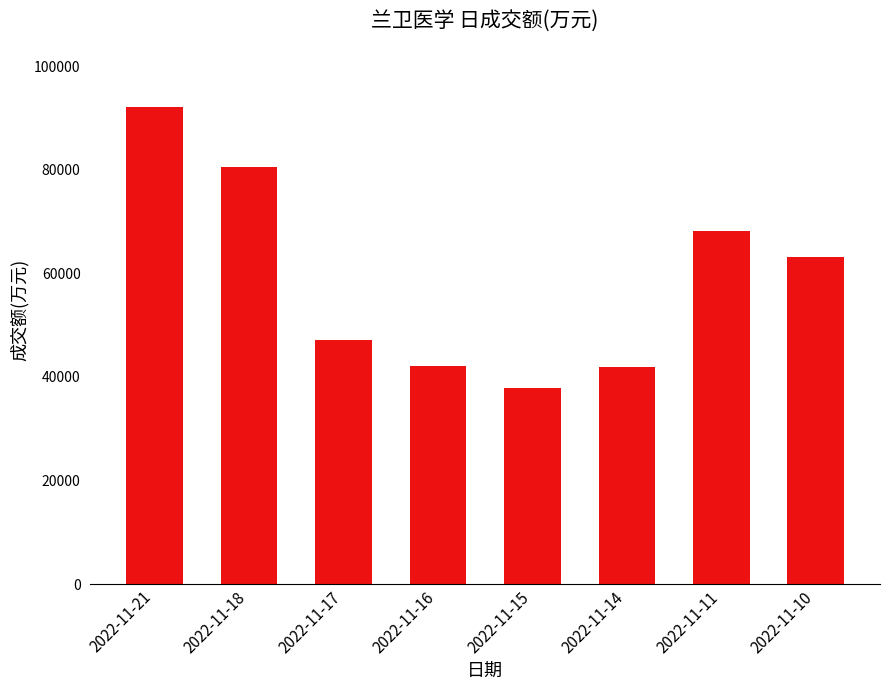

Between 2022-11-10 and 2022-11-17, which is larger?

2022-11-10